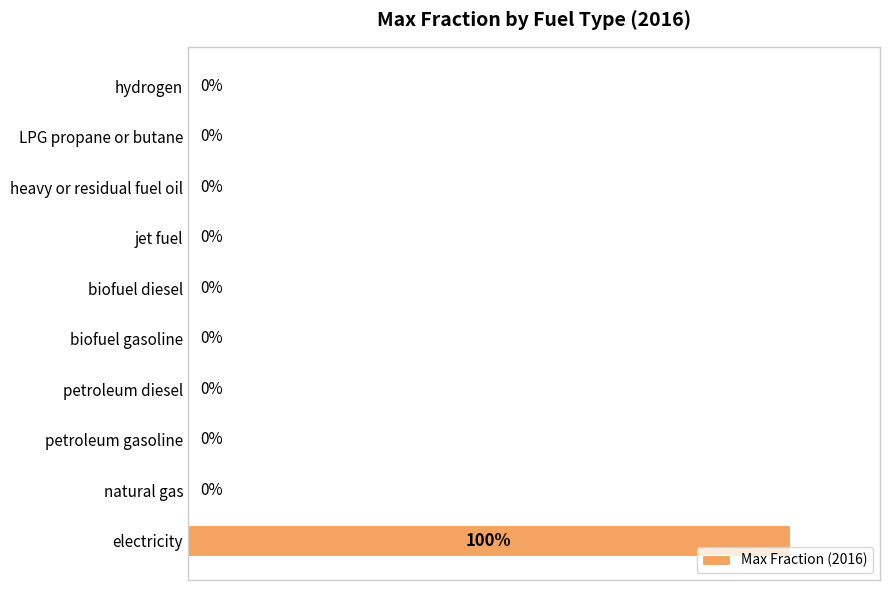

Which category has the highest value across all series?

electricity